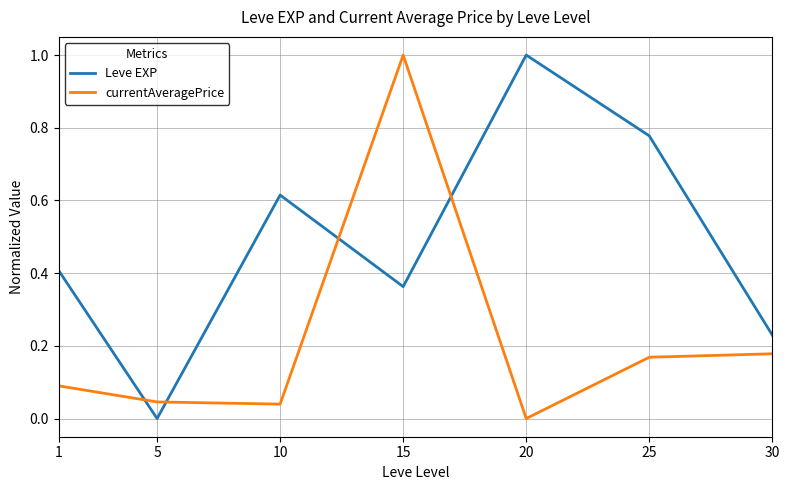

How many times do currentAveragePrice and Leve EXP cross each other?

4